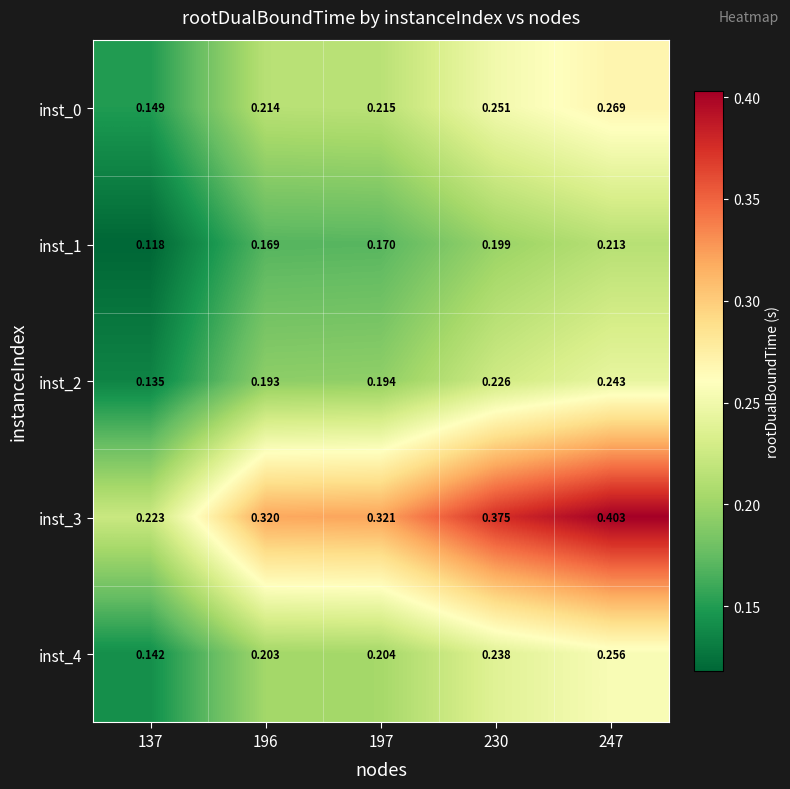

Is the value of inst_2 at 137 greater than the value of inst_4 at 197?

No